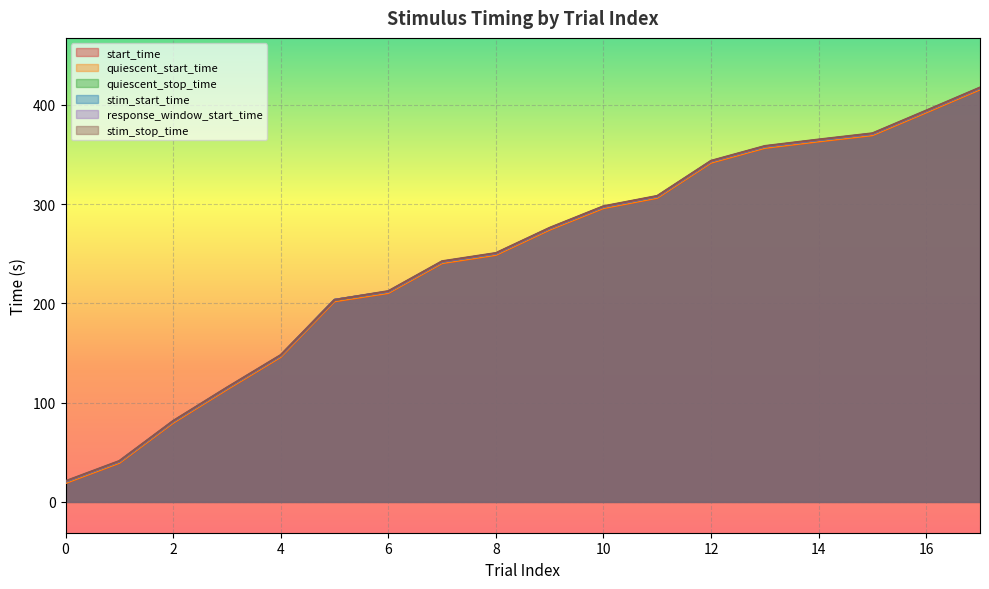

What is the difference between the quiescent_start_time values at 5 and 0?

183.1